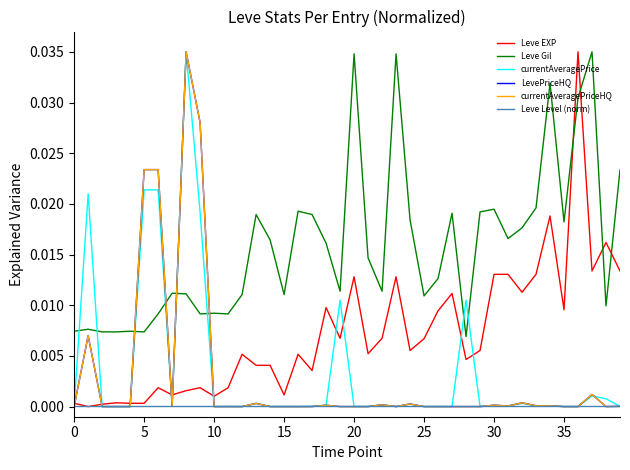

True or false: currentAveragePriceHQ and LevePriceHQ cross at least once.

False